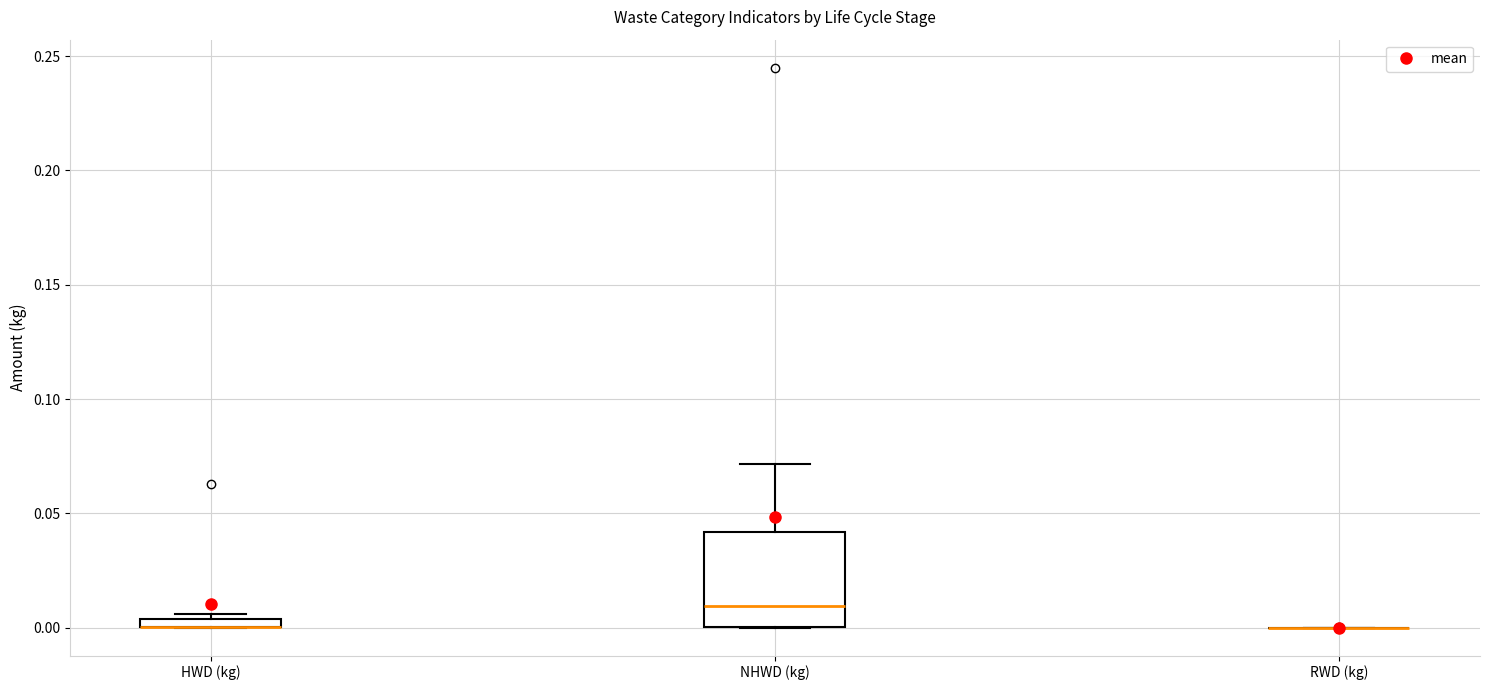

Comparing the boxes themselves (not the whiskers), which one is the tallest?

NHWD (kg)